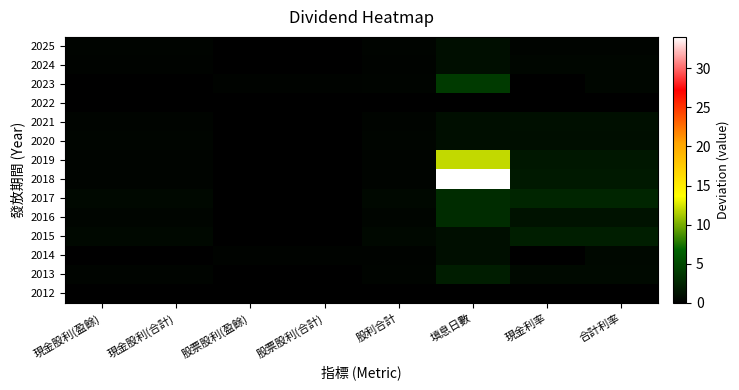

What is the difference between the highest and lowest values at 現金股利(合計)?

0.6